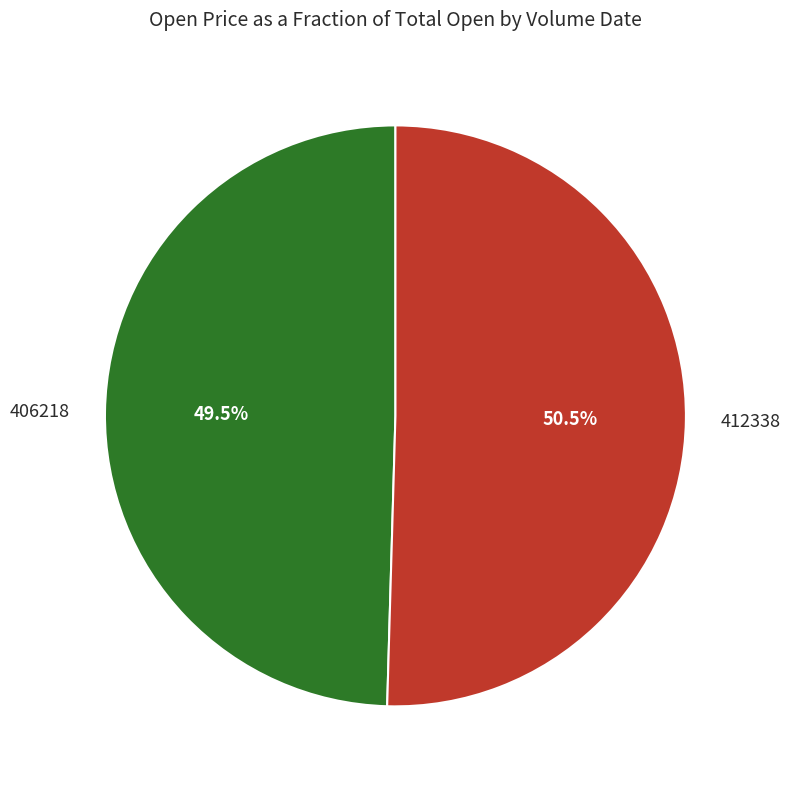

How many segments does this pie chart have?

2